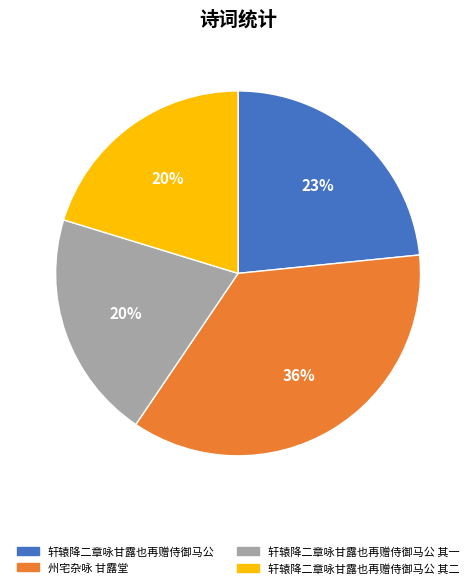

What is the ratio of the value at 轩辕降二章咏甘露也再赠侍御马公 其一 to the value at 轩辕降二章咏甘露也再赠侍御马公 其二?

1.0